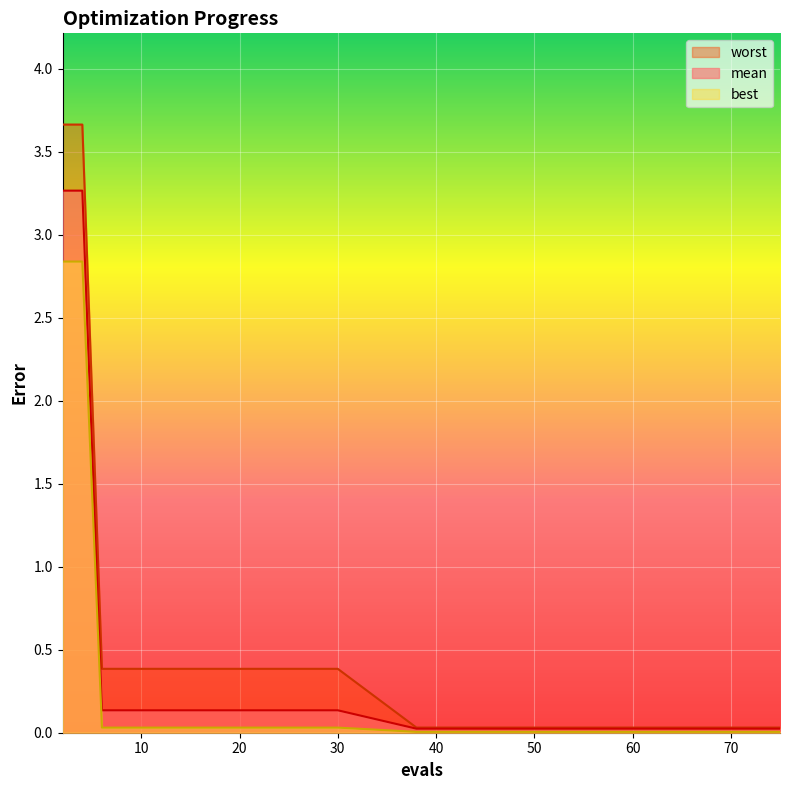

Reading left to right, what are all the values shown in this chart?

mean: 3.3	3.3	0.1	0.1	0.1	0.1	0.1	0.1	0.1	0.0	0.0	0.0	0.0	0.0	0.0	0.0
best: 2.8	2.8	0.0	0.0	0.0	0.0	0.0	0.0	0.0	0.0	0.0	0.0	0.0	0.0	0.0	0.0
worst: 3.7	3.7	0.4	0.4	0.4	0.4	0.4	0.4	0.4	0.0	0.0	0.0	0.0	0.0	0.0	0.0